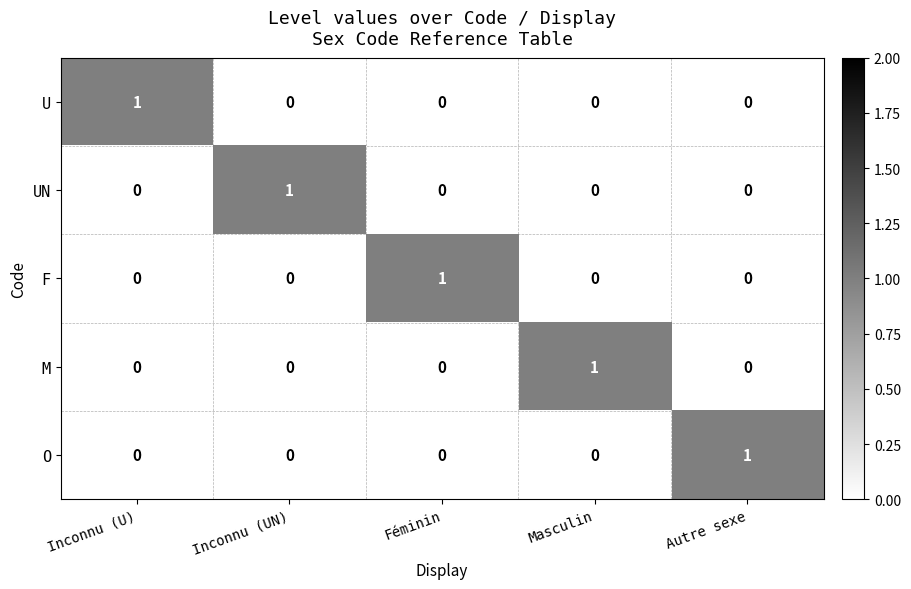

Reading left to right, what are all the values shown in this chart?

U: Inconnu (U)=1	Inconnu (UN)=0	Féminin=0	Masculin=0	Autre sexe=0
UN: Inconnu (U)=0	Inconnu (UN)=1	Féminin=0	Masculin=0	Autre sexe=0
F: Inconnu (U)=0	Inconnu (UN)=0	Féminin=1	Masculin=0	Autre sexe=0
M: Inconnu (U)=0	Inconnu (UN)=0	Féminin=0	Masculin=1	Autre sexe=0
O: Inconnu (U)=0	Inconnu (UN)=0	Féminin=0	Masculin=0	Autre sexe=1